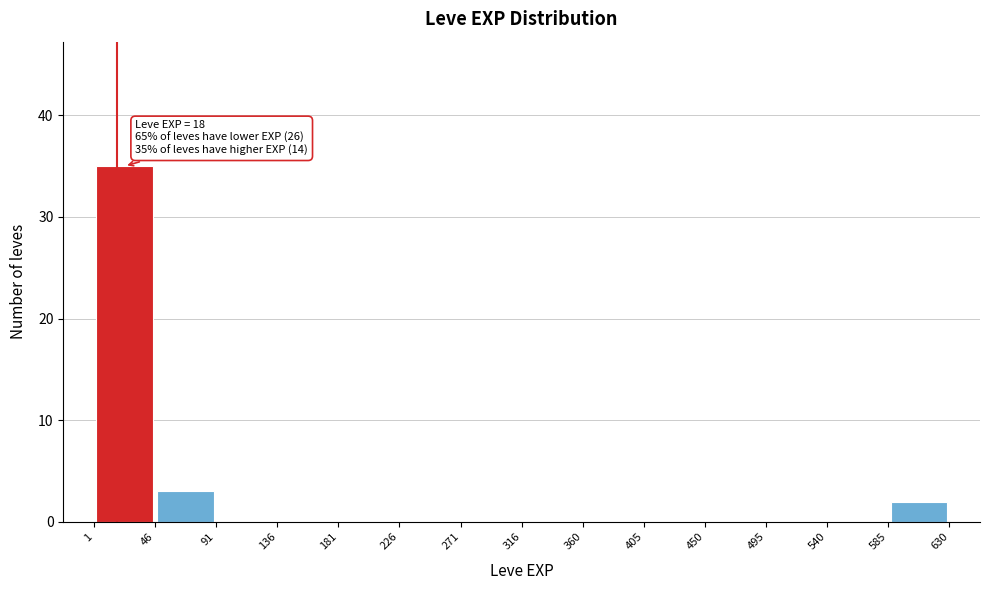

Which range on the x-axis has the tallest bar?

1 to 46